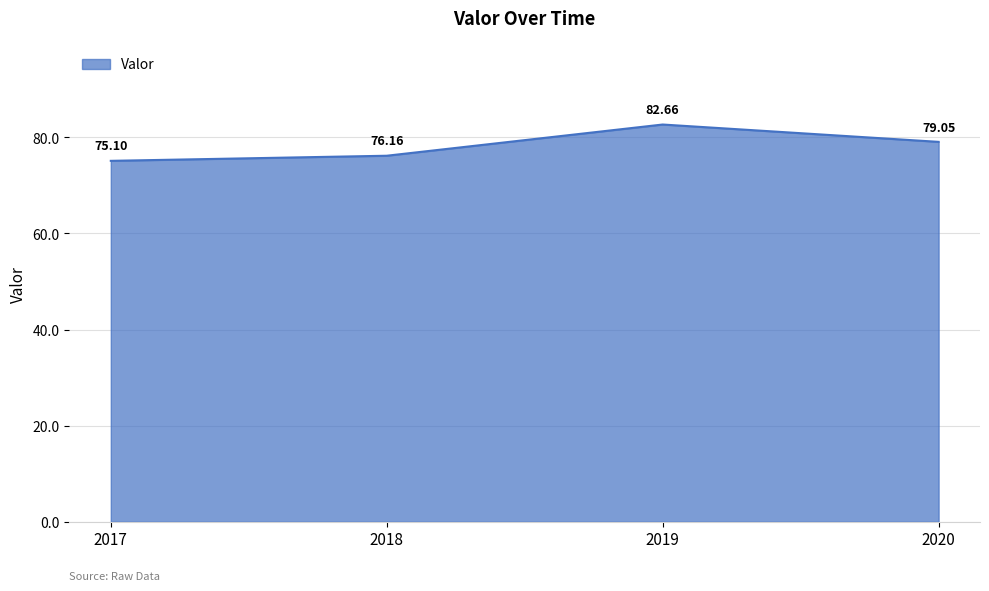

What is the ratio of the value at 2020 to the value at 2019?

1.0